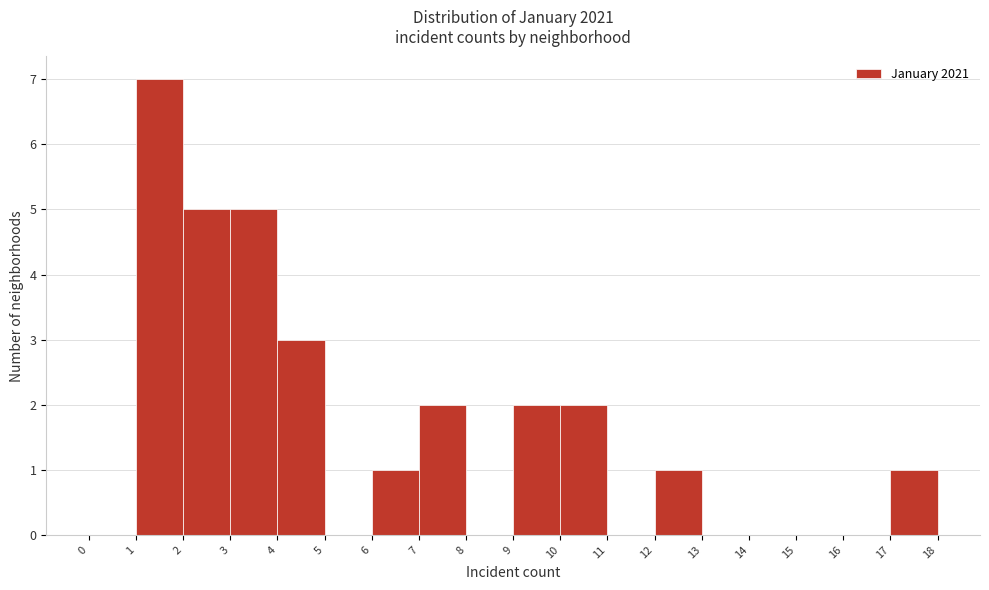

How tall is the bar that spans 9 to 10 on the x-axis? The values are not printed on the chart, so give them approximately, as read against the axis.

2